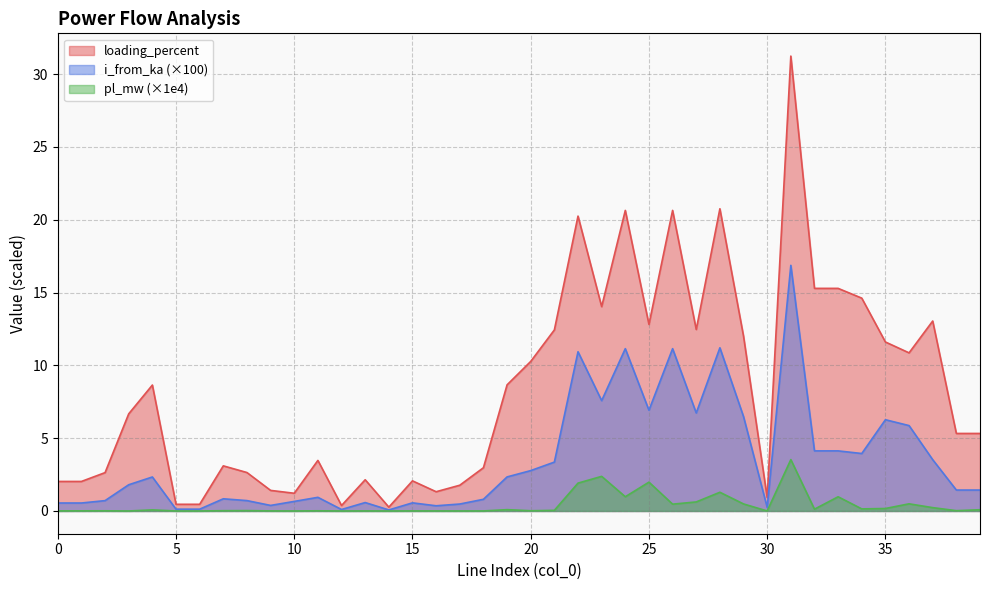

Does the chart have visible grid lines?

Yes